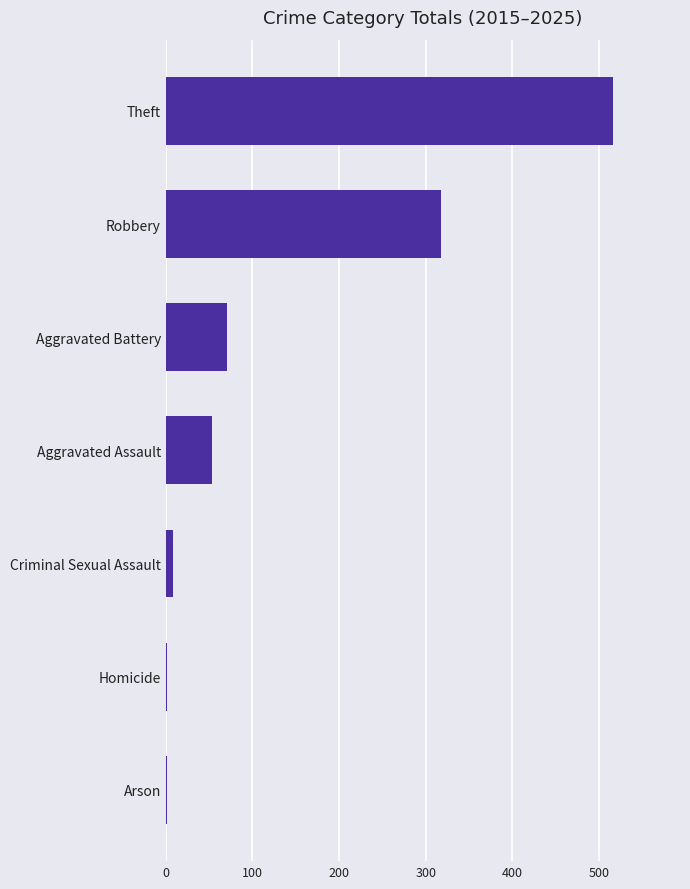

Which label corresponds to the largest value in the chart?

Theft